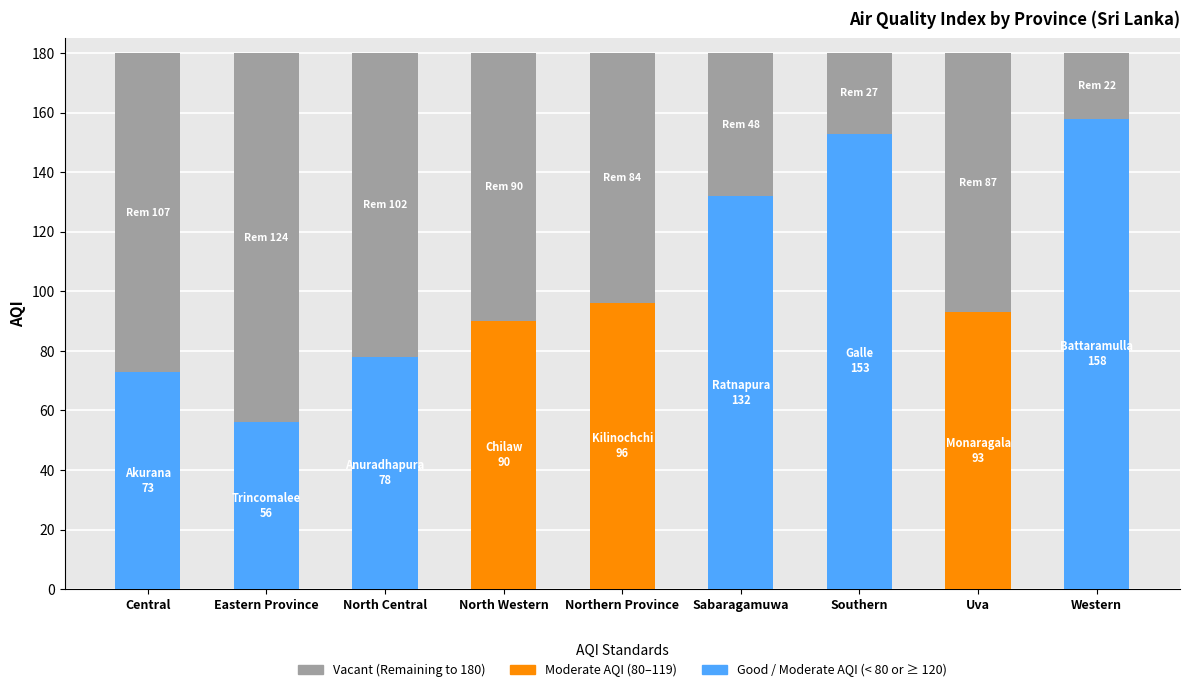

What is the total value across all series at Eastern Province?

180